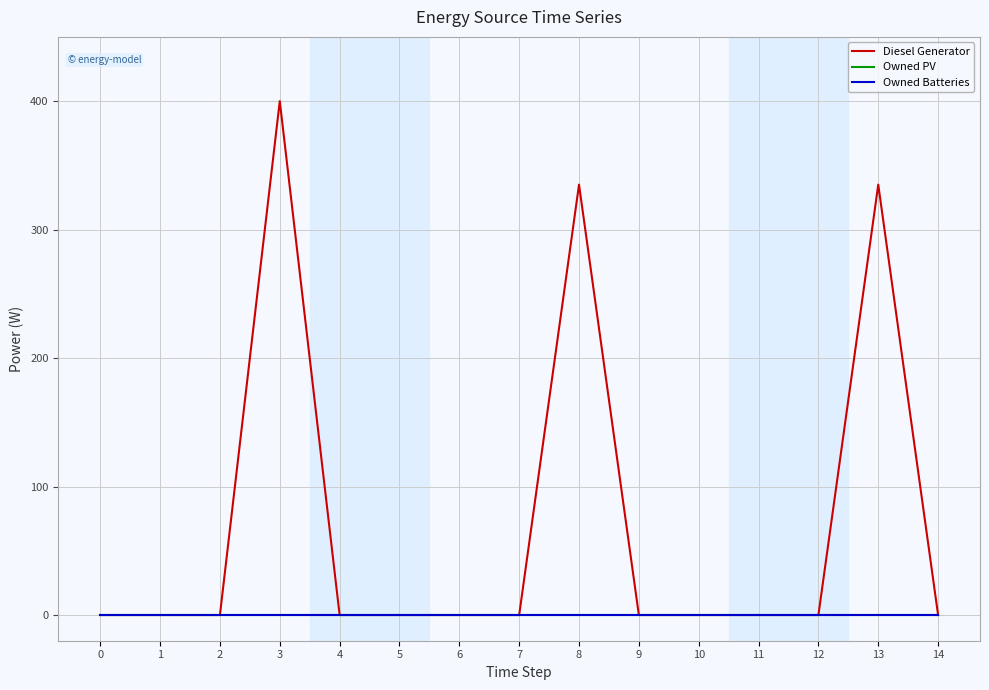

Does the chart have visible grid lines?

Yes